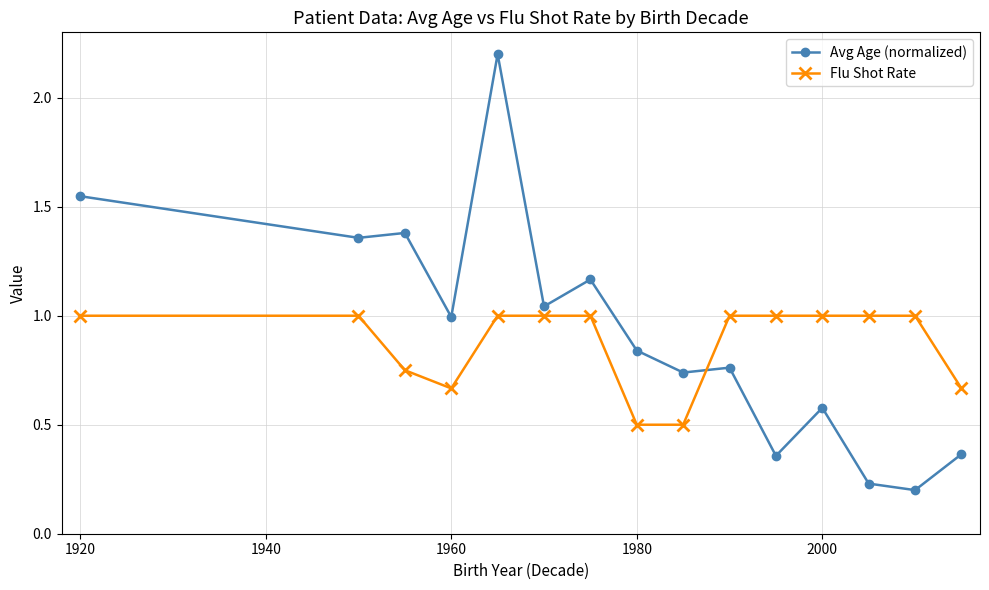

True or false: Avg Age (normalized) and Flu Shot Rate cross at least once.

True